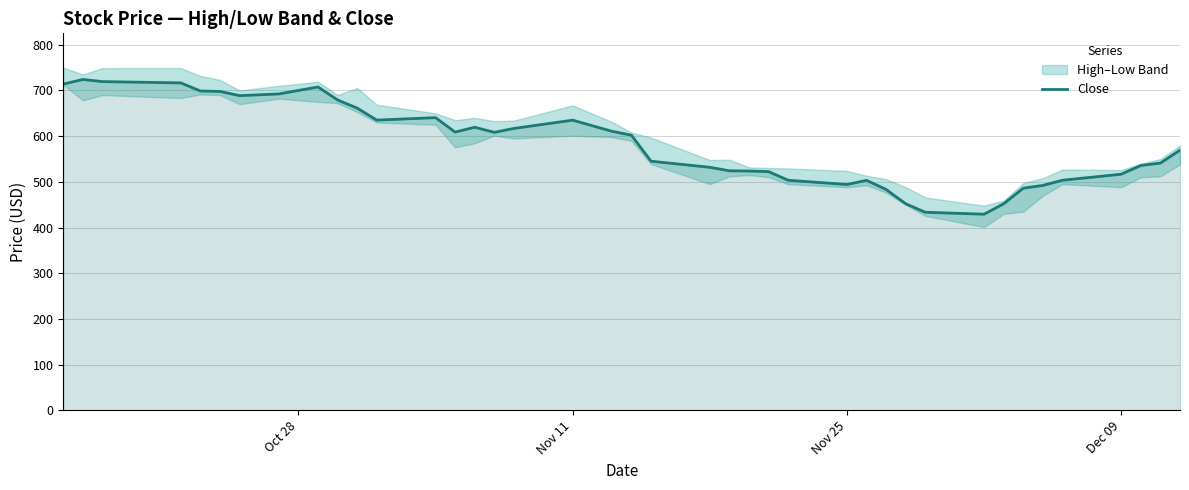

How many data points does each series have?

40